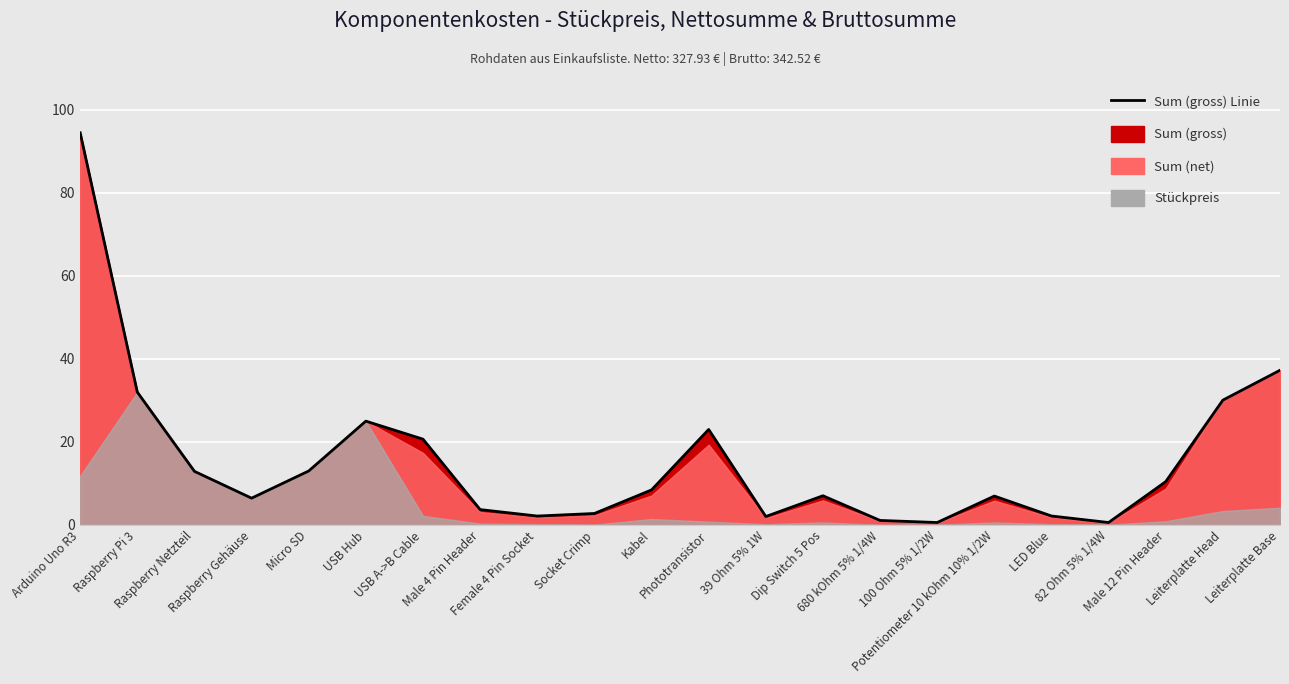

At which label is the value closest to 47?

Leiterplatte Base